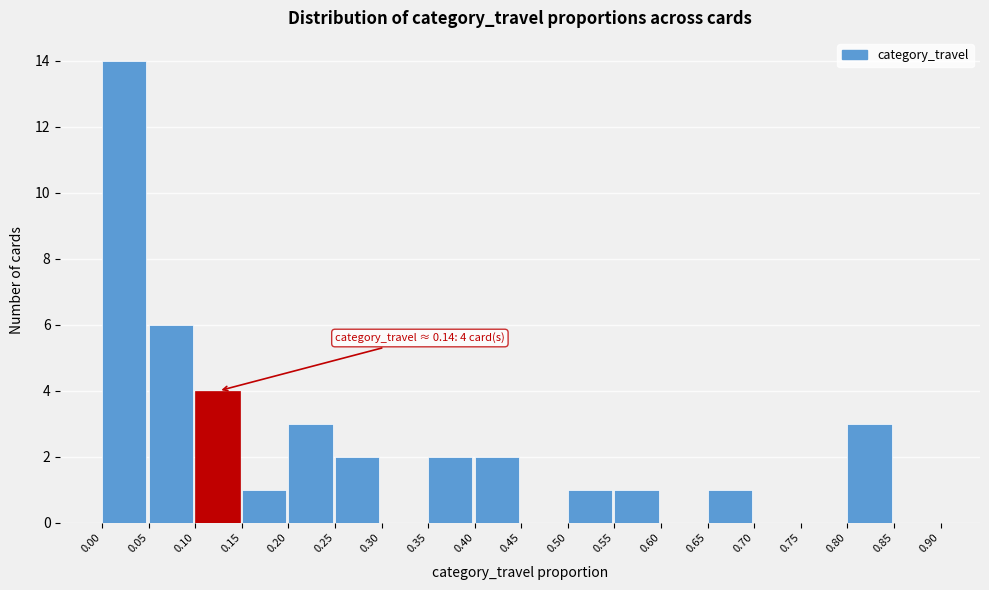

Over which range of the x-axis is the bar tallest?

0.00 to 0.05